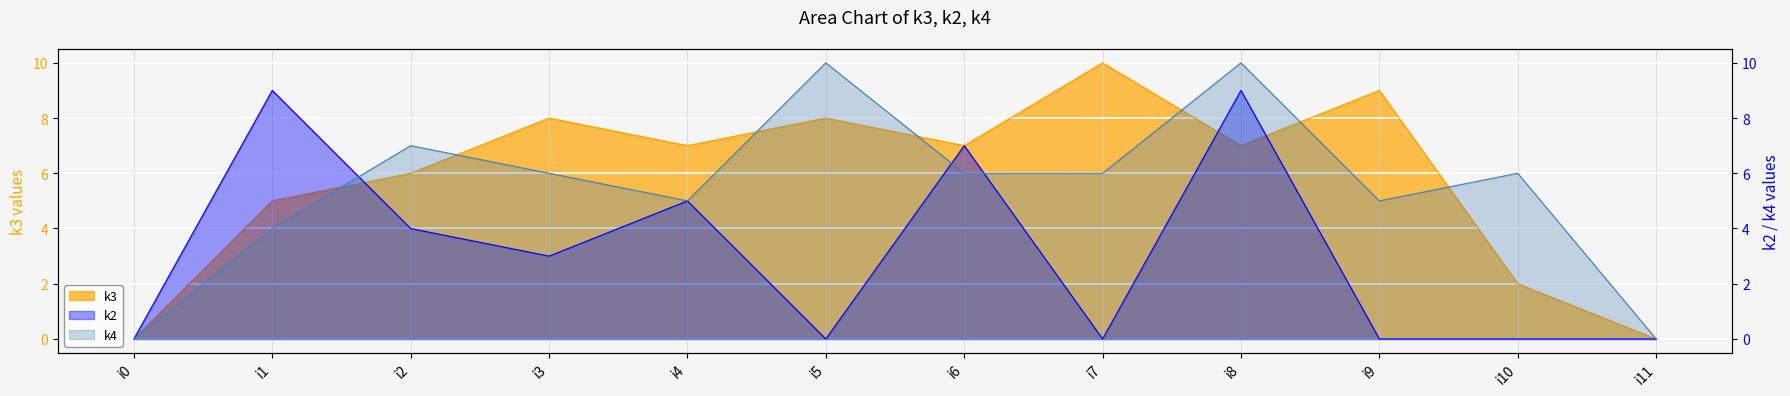

Between which two adjacent categories do k3 and k2 first intersect?

i1 and i2